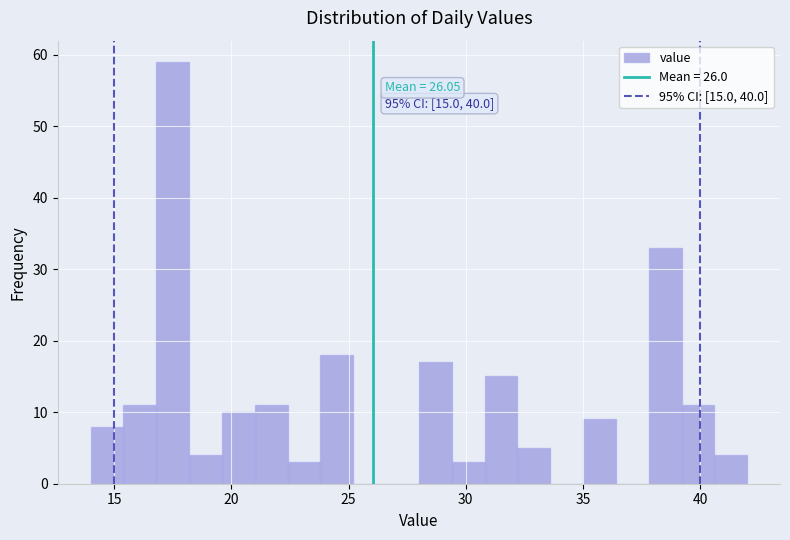

Around what value on the x-axis is the tallest bar? Give the approximate position of its centre, as read against the axis.

17.5